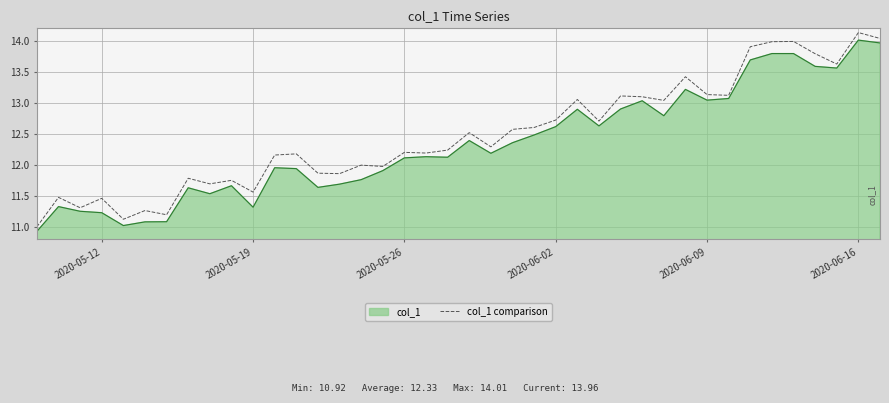

What is the minimum value for col_1?

10.9